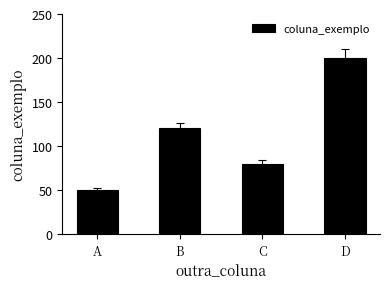

How many data points are less than 120?

2